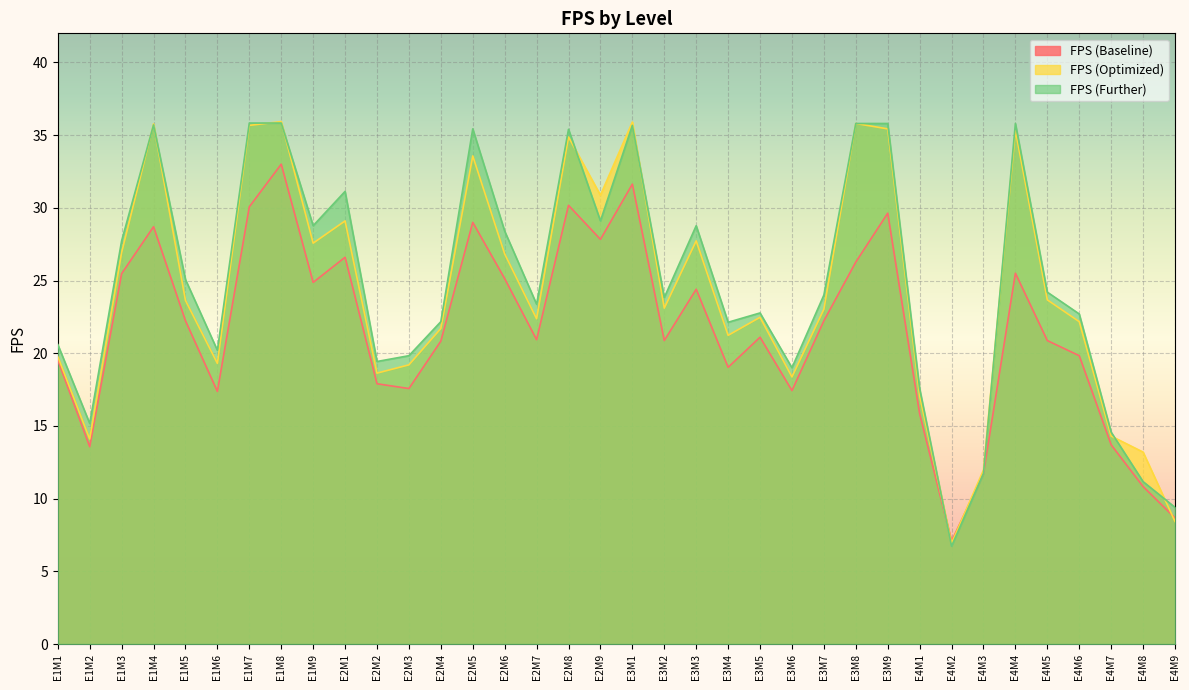

How many lines are shown in the chart?

3